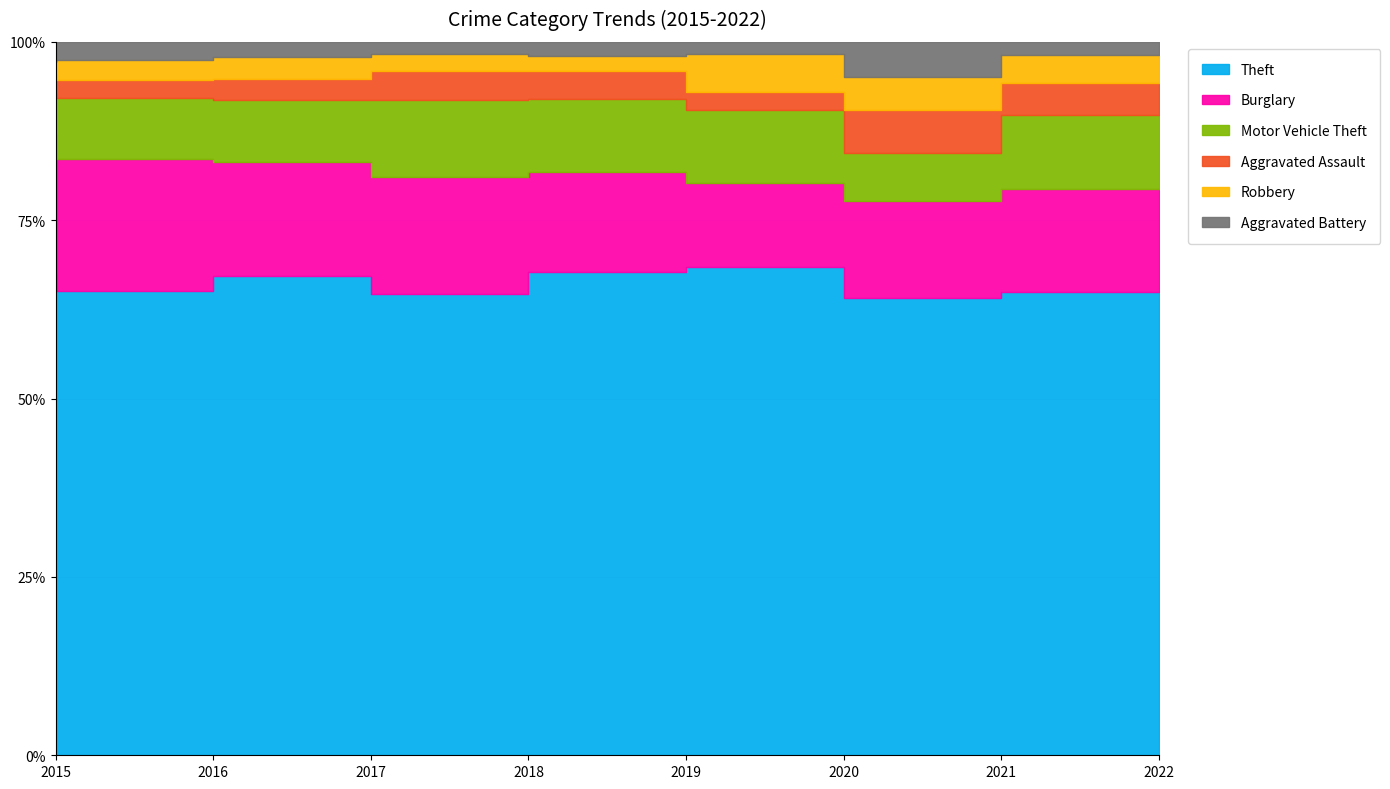

Where does the Aggravated Battery series first go above 9?

2015